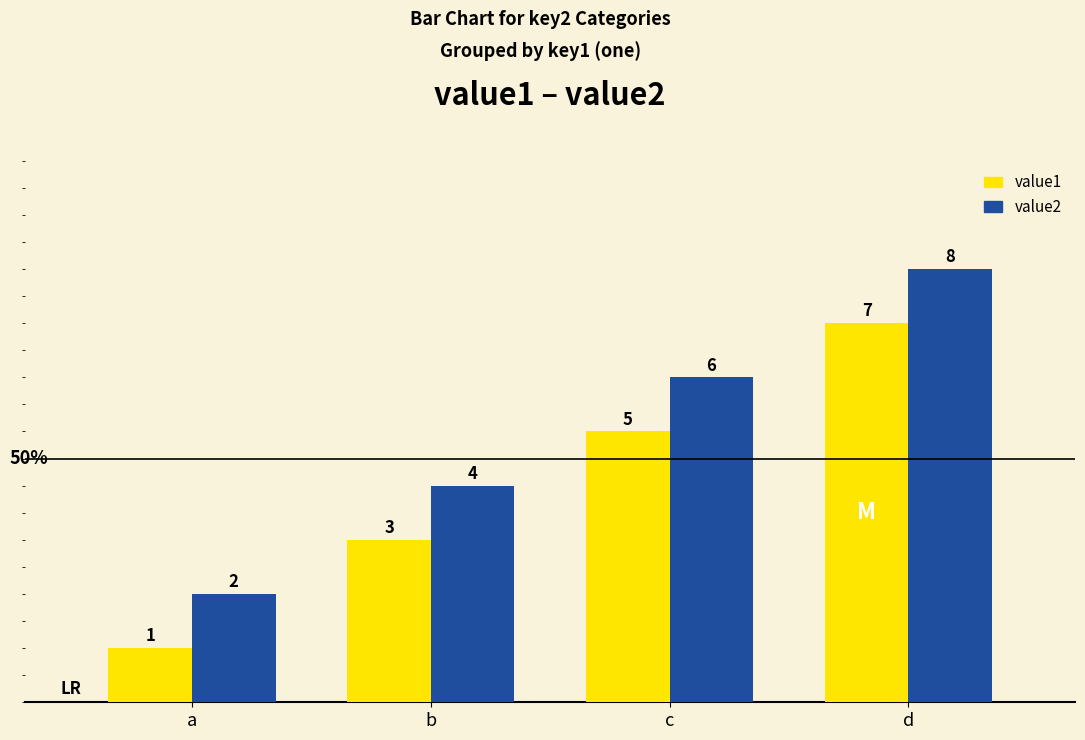

The value1 series shows 2 at b. True or false?

False